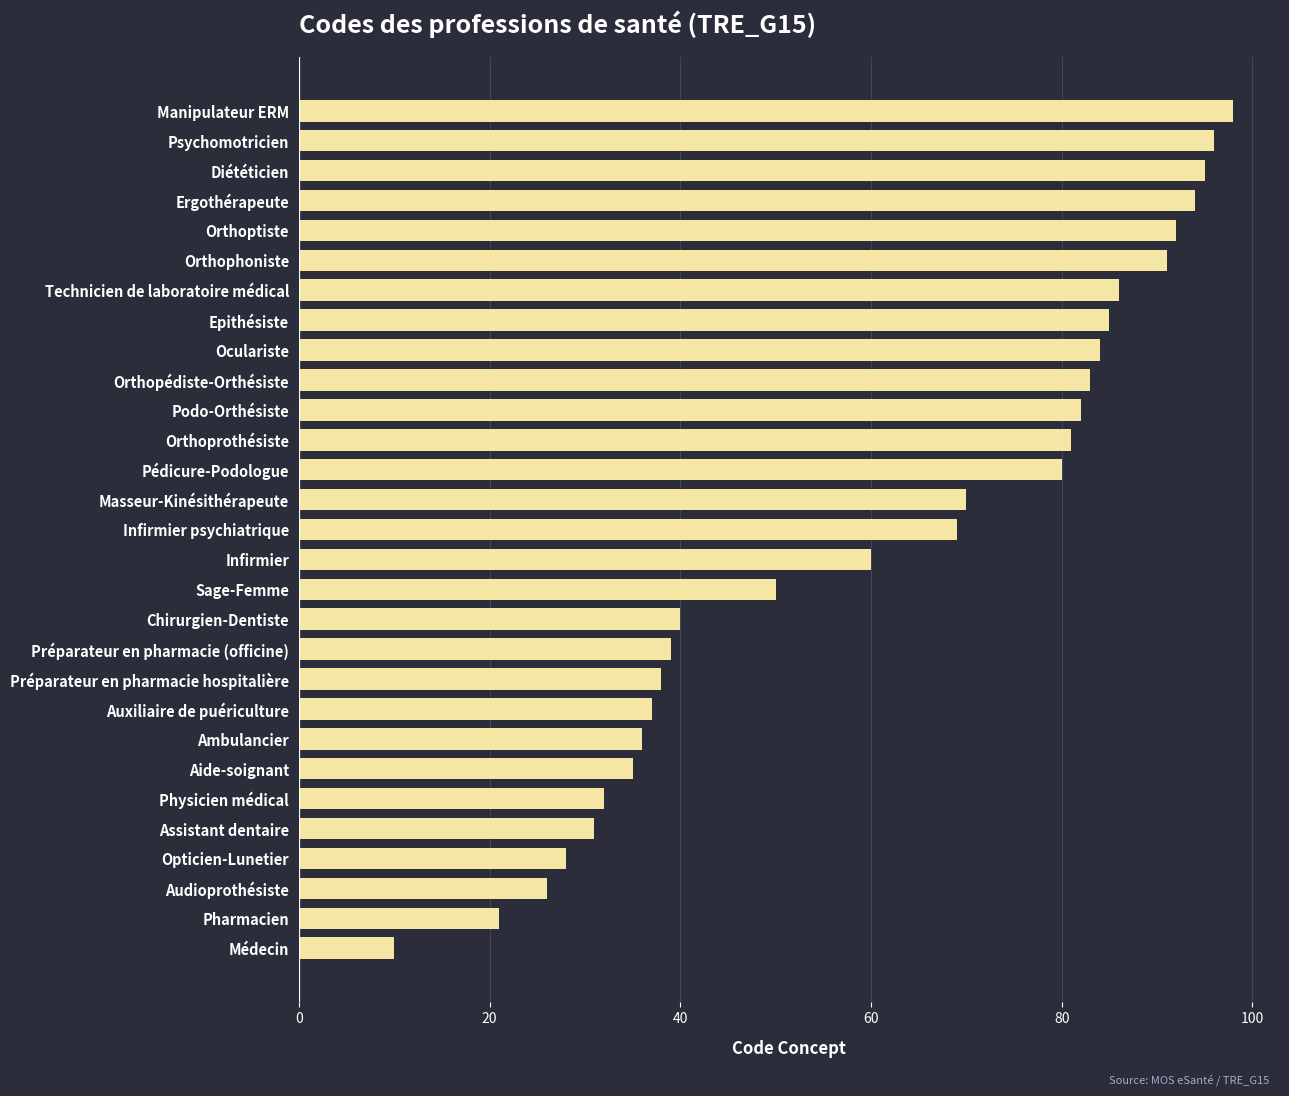

What is the greatest value displayed?

98